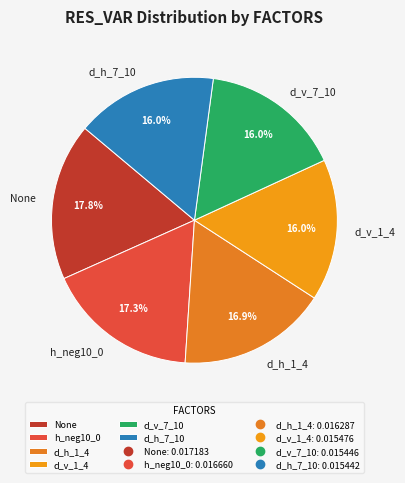

To the nearest percent, what portion does d_v_7_10 represent?

16%